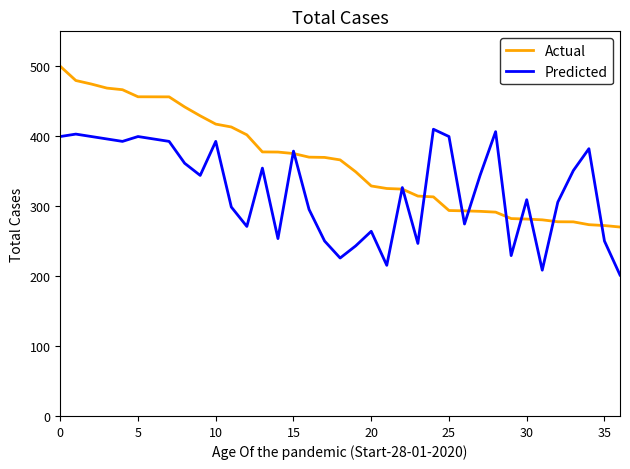

List the series in order of their peak value, highest first.

Actual, Predicted